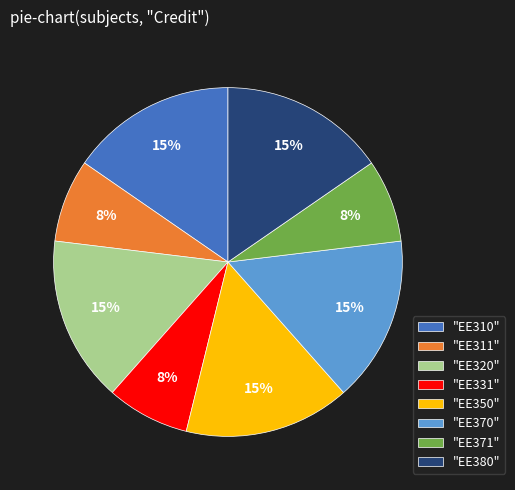

What percentage is the "EE371" slice, to the nearest percent?

8%